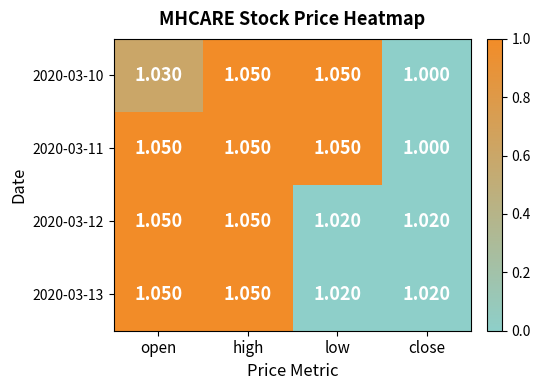

Which category has the lowest value across all series?

close